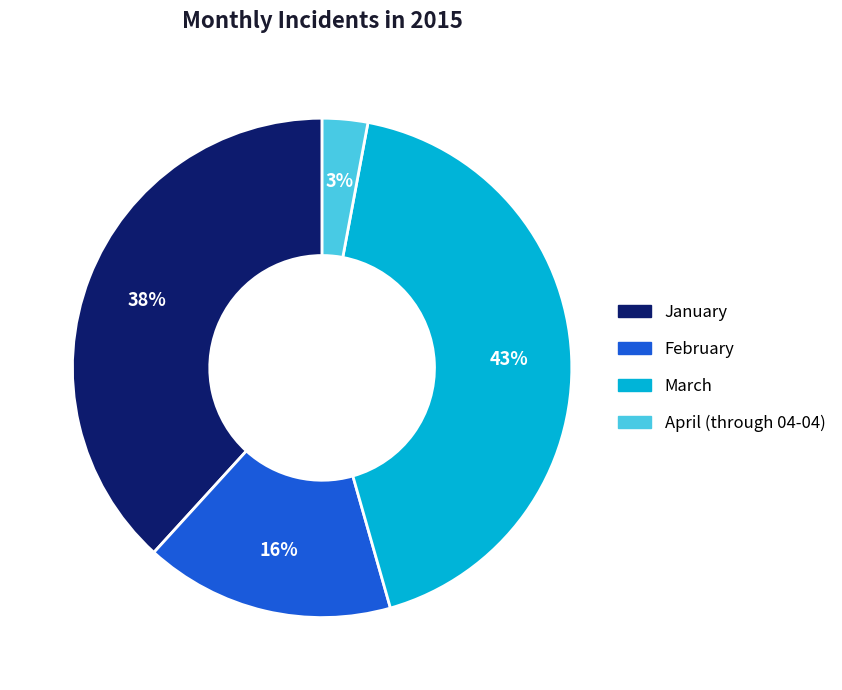

What is the ratio of the value at February to the value at January?

0.4